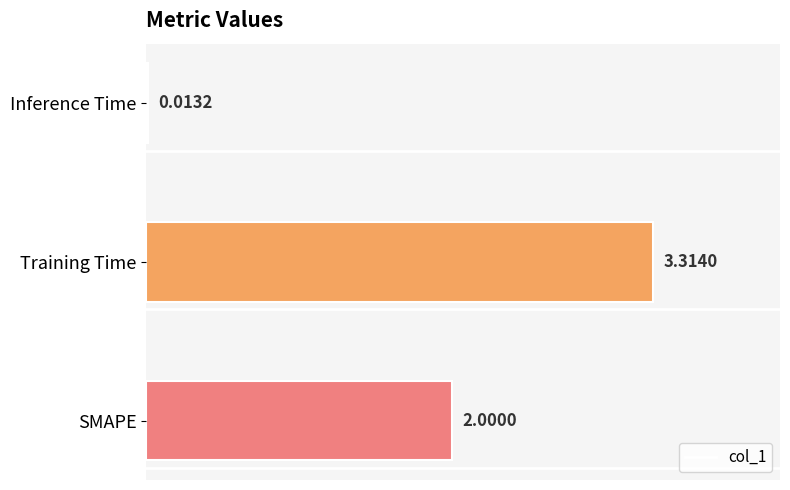

What is the change in value from SMAPE to Inference Time?

-2.0